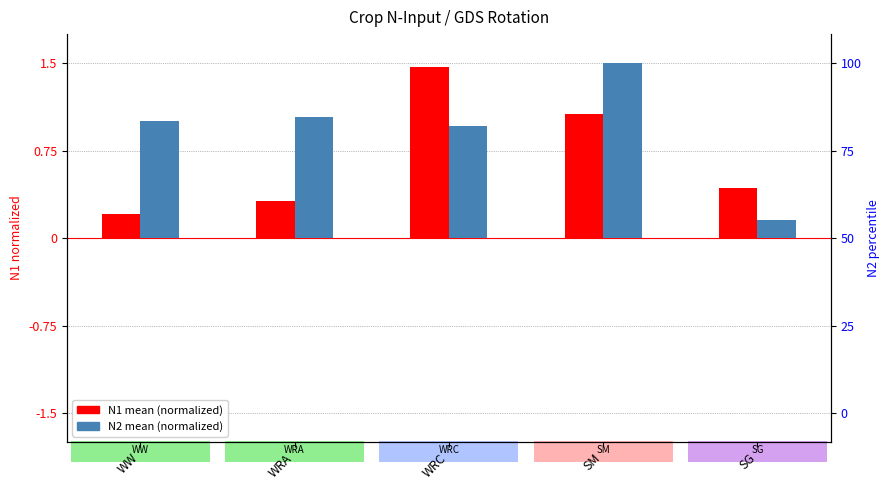

What is the average value of the N2 mean (normalized) series?

0.9